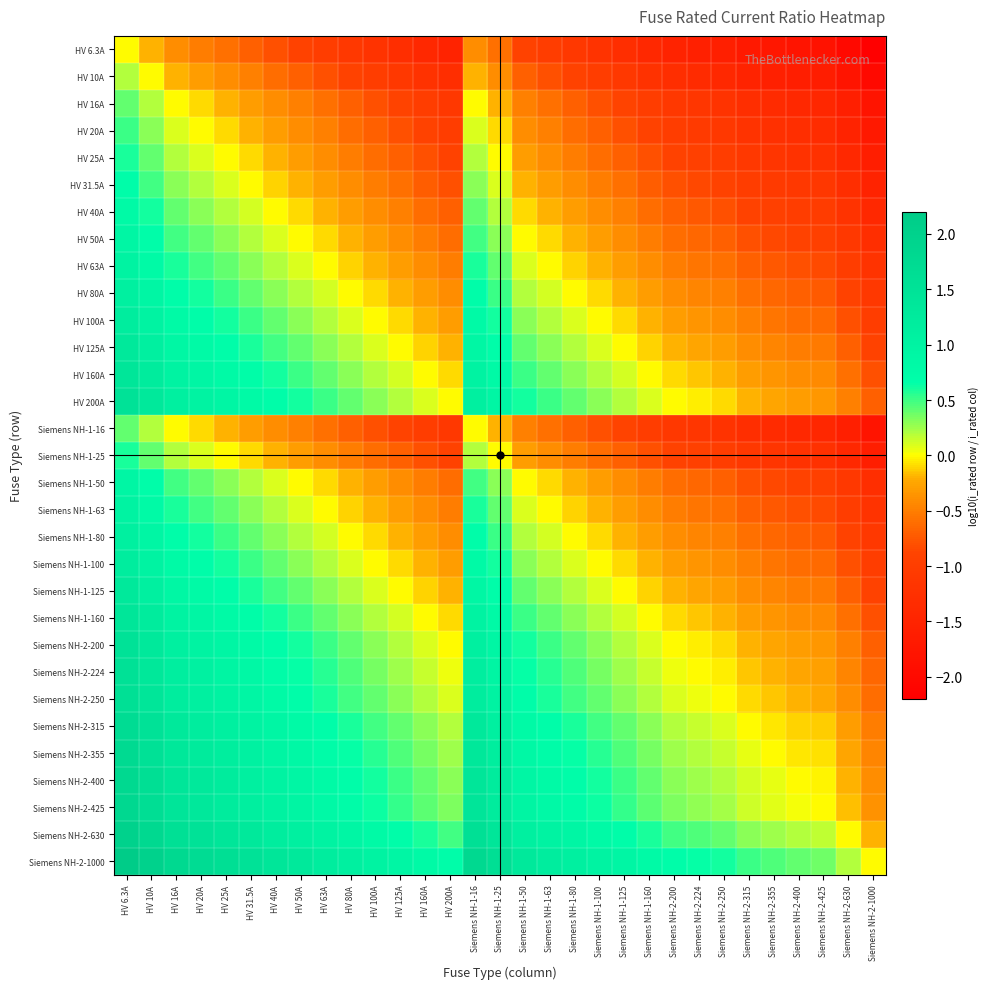

At HV 16A, list the series in order from largest to smallest.

Siemens NH-2-1000, Siemens NH-2-630, Siemens NH-2-425, Siemens NH-2-400, Siemens NH-2-355, Siemens NH-2-315, Siemens NH-2-250, Siemens NH-2-224, HV 200A, Siemens NH-2-200, HV 160A, Siemens NH-1-160, HV 125A, Siemens NH-1-125, HV 100A, Siemens NH-1-100, HV 80A, Siemens NH-1-80, HV 63A, Siemens NH-1-63, HV 50A, Siemens NH-1-50, HV 40A, HV 31.5A, HV 25A, Siemens NH-1-25, HV 20A, HV 16A, Siemens NH-1-16, HV 10A, HV 6.3A